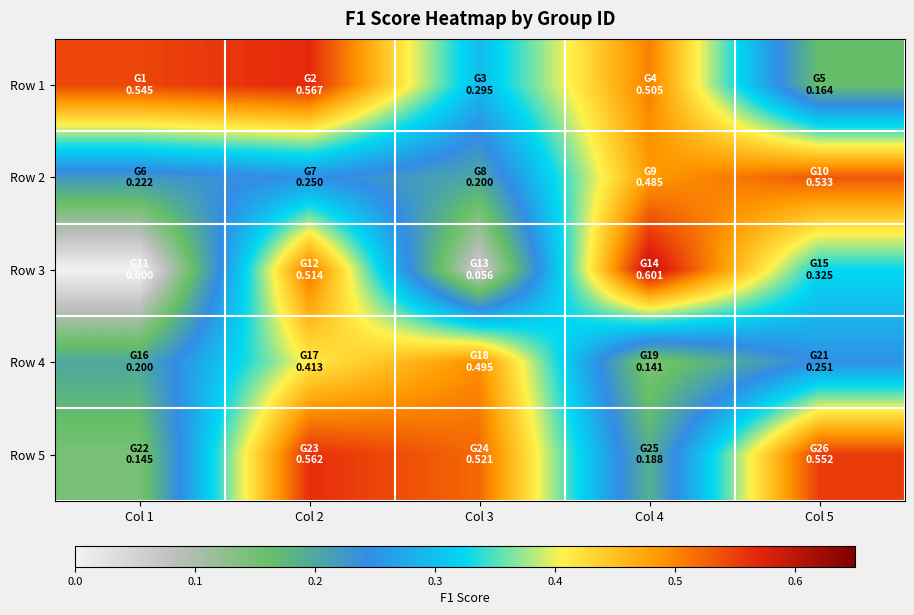

What is the average value of the Row 3 series?

0.3